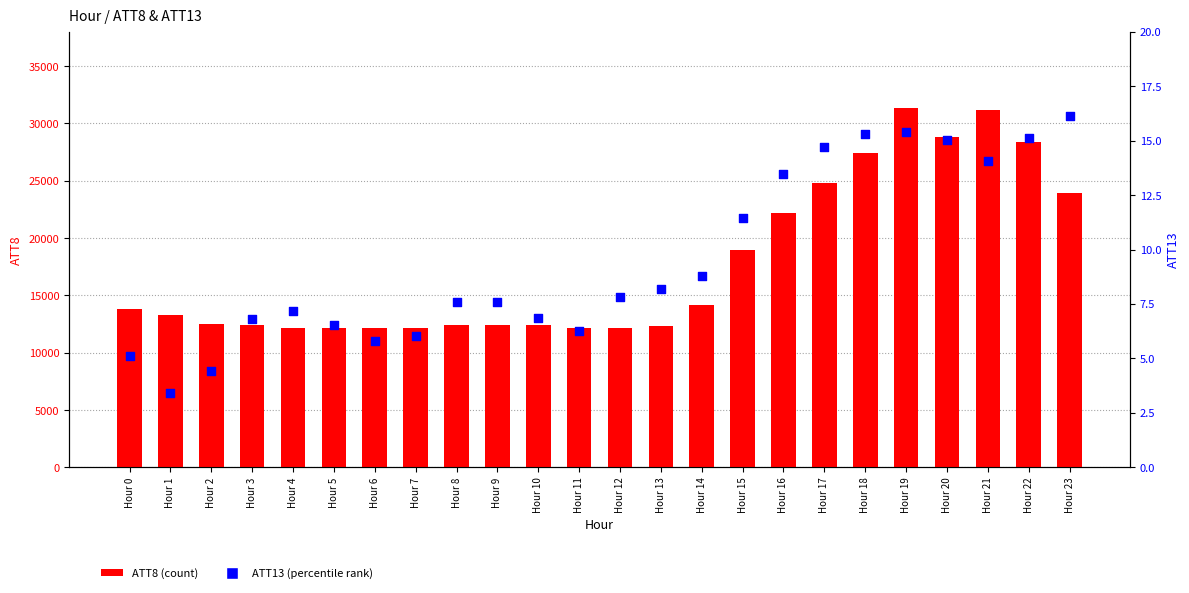

Is the value of ATT8 (count) at Hour 7 greater than the value of ATT13 (percentile rank) at Hour 8?

Yes